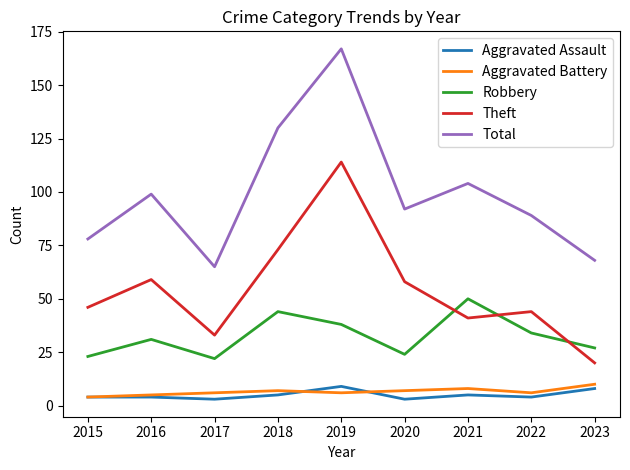

How many interior local peaks does the Theft series have?

3